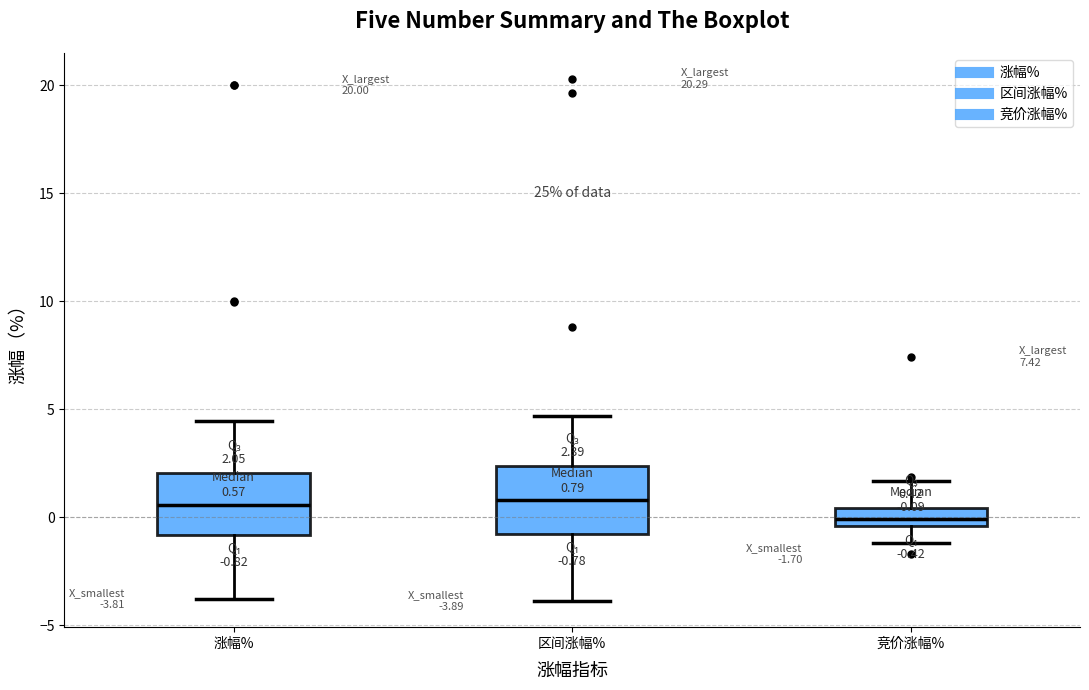

Which box's median line is the lowest?

竞价涨幅%